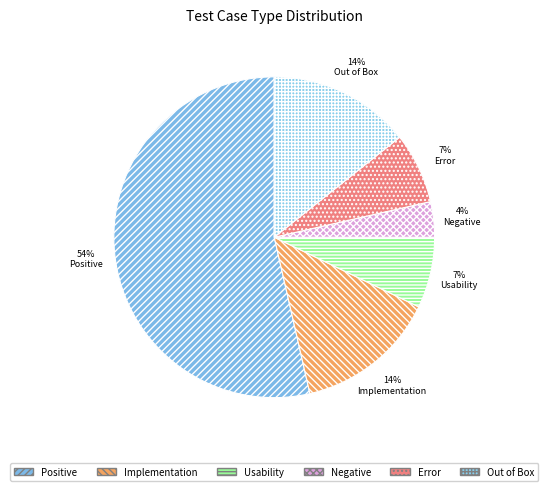

Is it true that Usability is 1% of the pie?

False